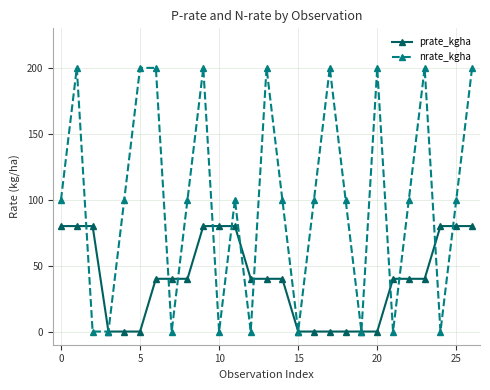

What is the maximum value shown in the chart?

200